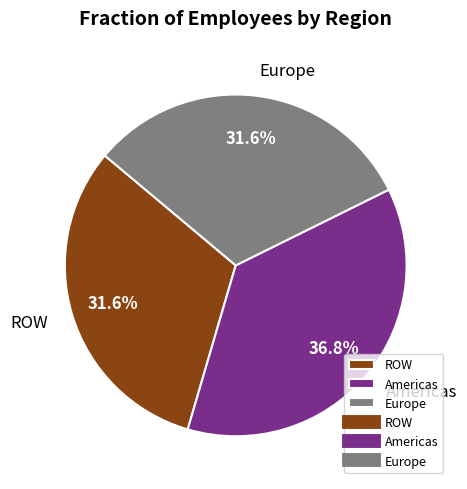

Combined, do Europe and Americas account for over 50%?

Yes